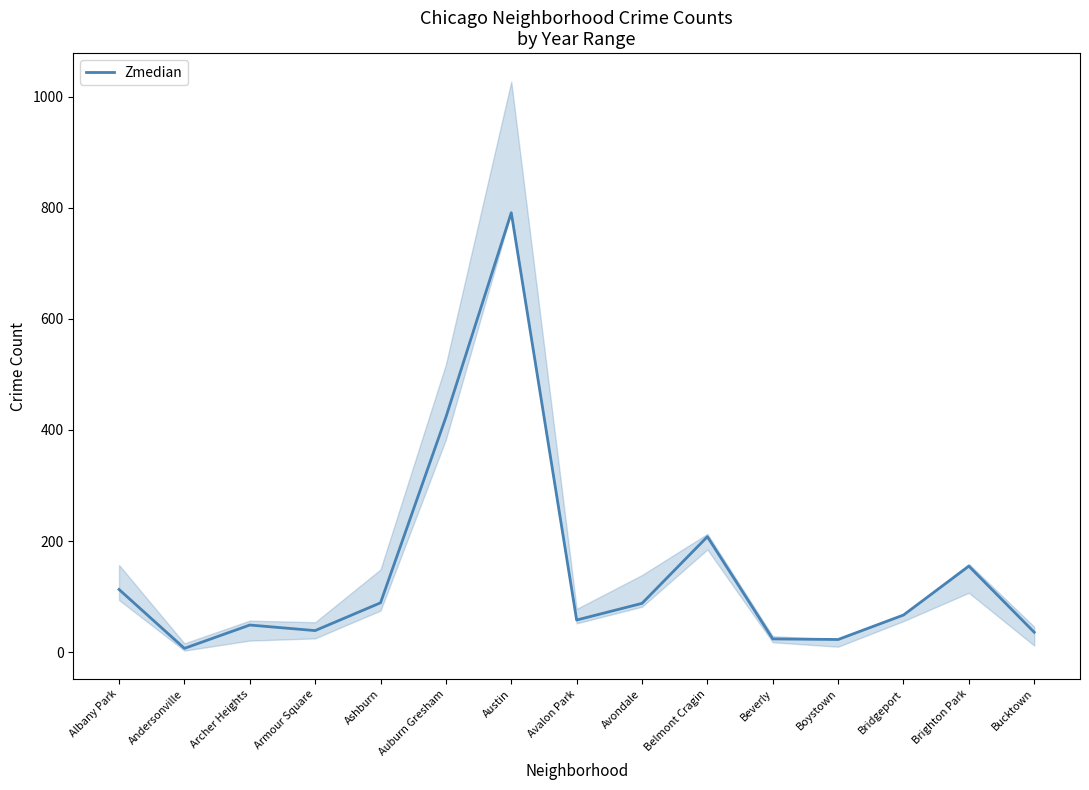

Rank the categories by value from lowest to highest.

Andersonville, Boystown, Beverly, Bucktown, Armour Square, Archer Heights, Avalon Park, Bridgeport, Avondale, Ashburn, Albany Park, Brighton Park, Belmont Cragin, Auburn Gresham, Austin